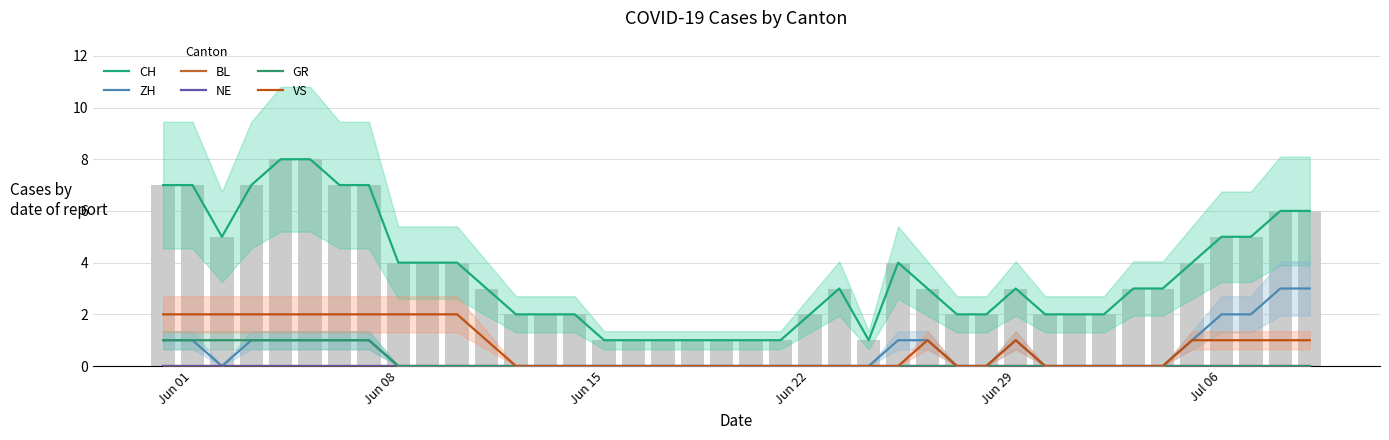

The value of VS at Jun 01 is 1. True or false?

False